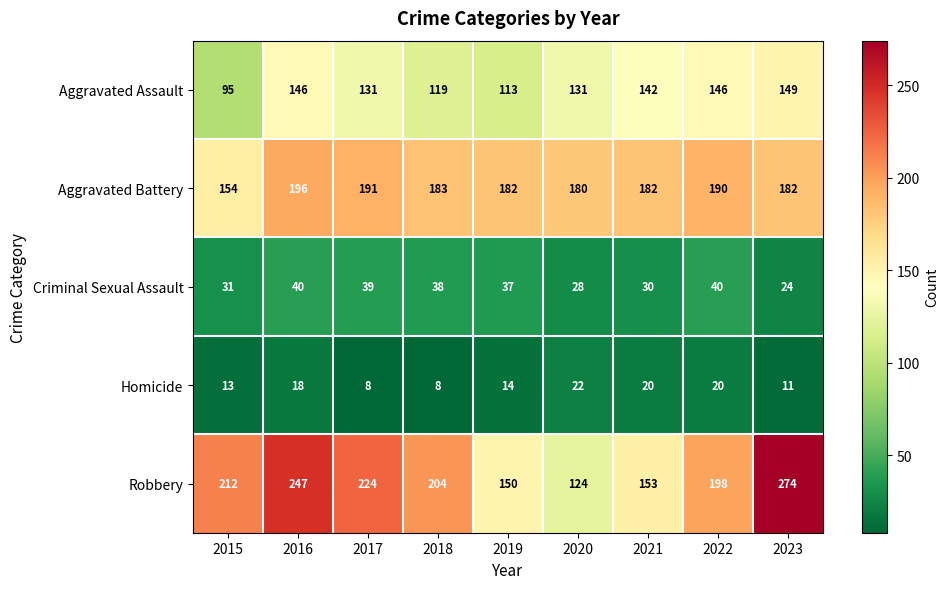

At which label does Homicide first exceed 14?

2016